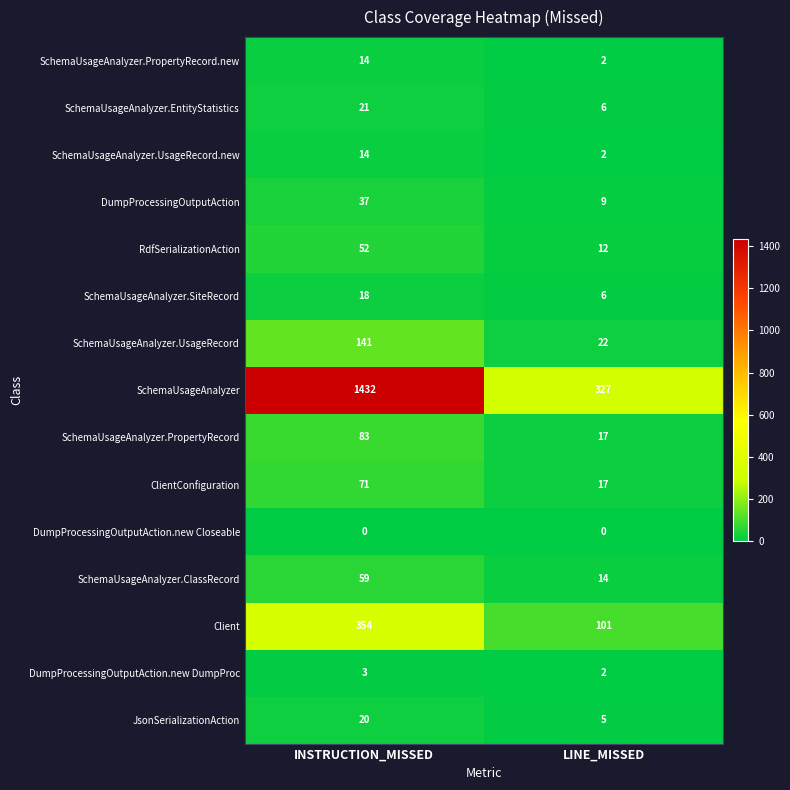

Where is Client nearest to the value 227?

LINE_MISSED